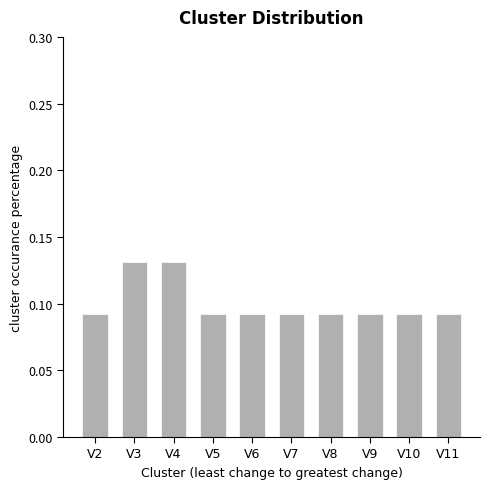

What is the sum of all values?

1.0